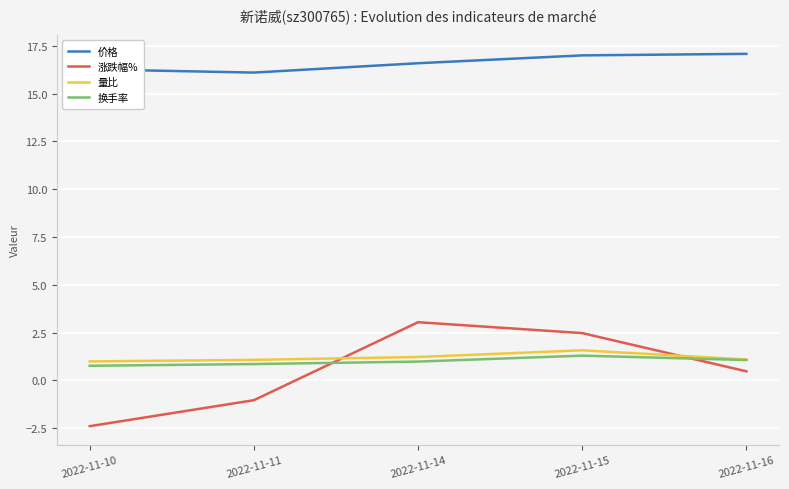

Where do 涨跌幅% and 换手率 first cross each other?

2022-11-11 and 2022-11-14